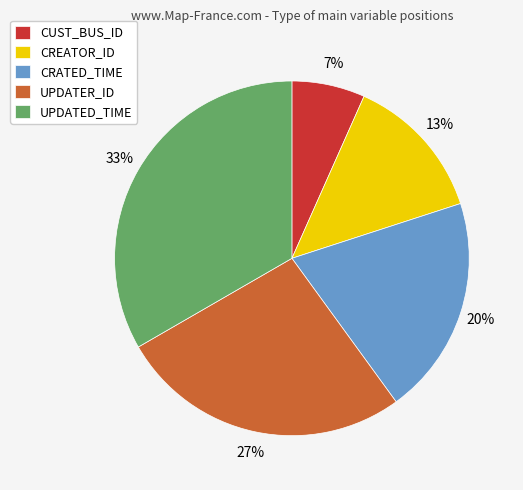

How many segments does this pie chart have?

5